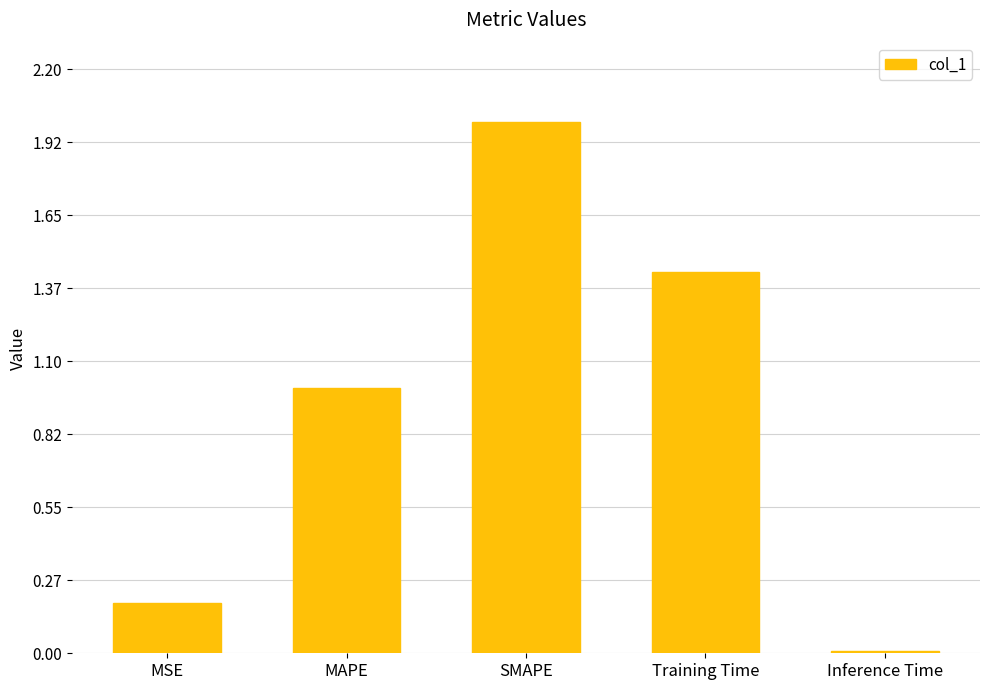

What is the value of the 2nd bar from the left?

1.0